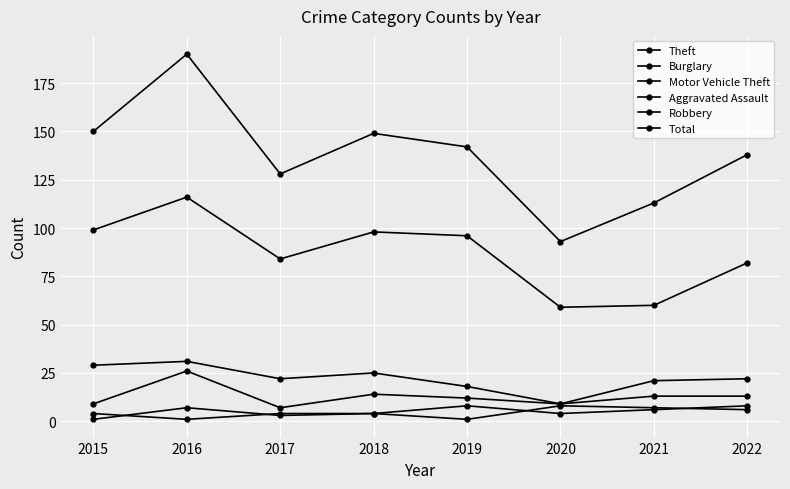

What is the value of the Aggravated Assault point at the 2nd from the left?

1